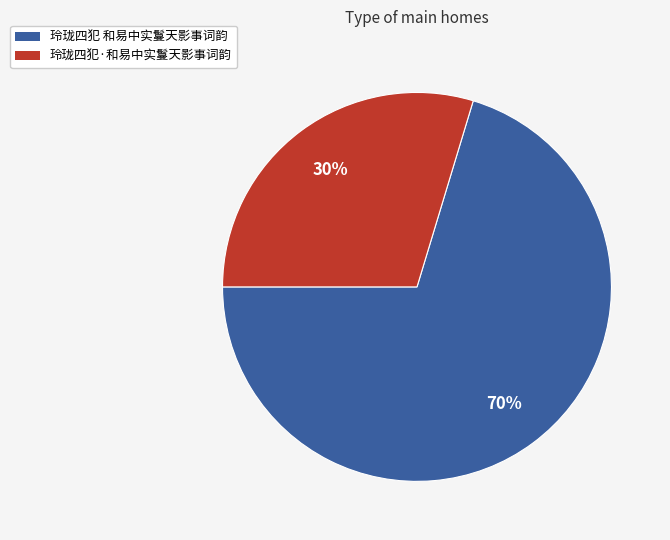

What is the smallest slice in the pie chart?

玲珑四犯·和易中实鬘天影事词韵